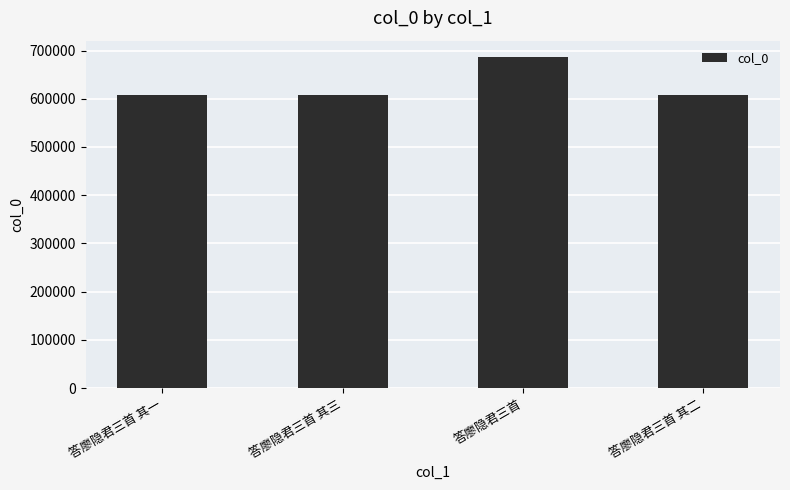

Which label corresponds to the largest value in the chart?

答廖隐君三首